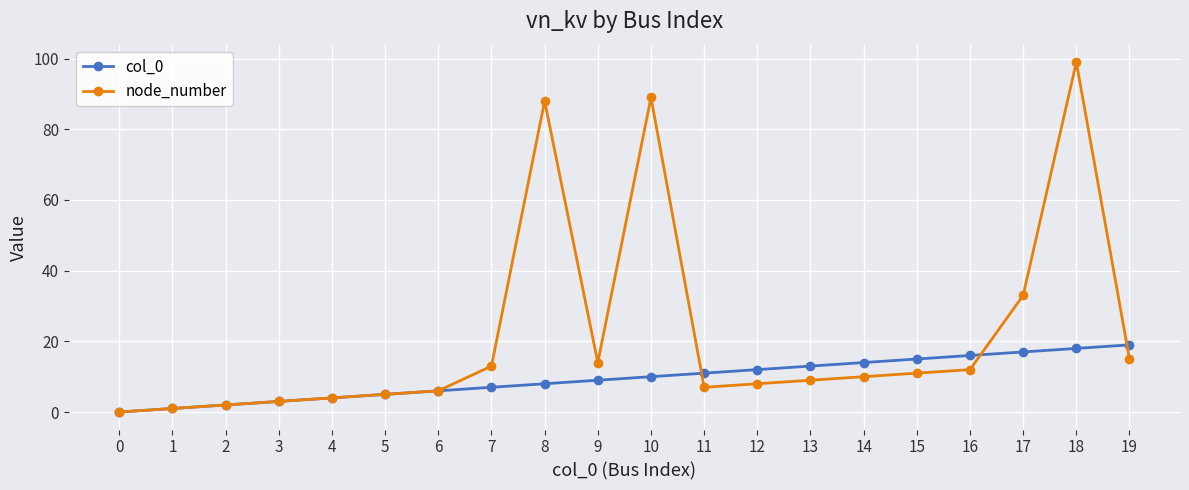

What value does the node_number series have at 6?

6